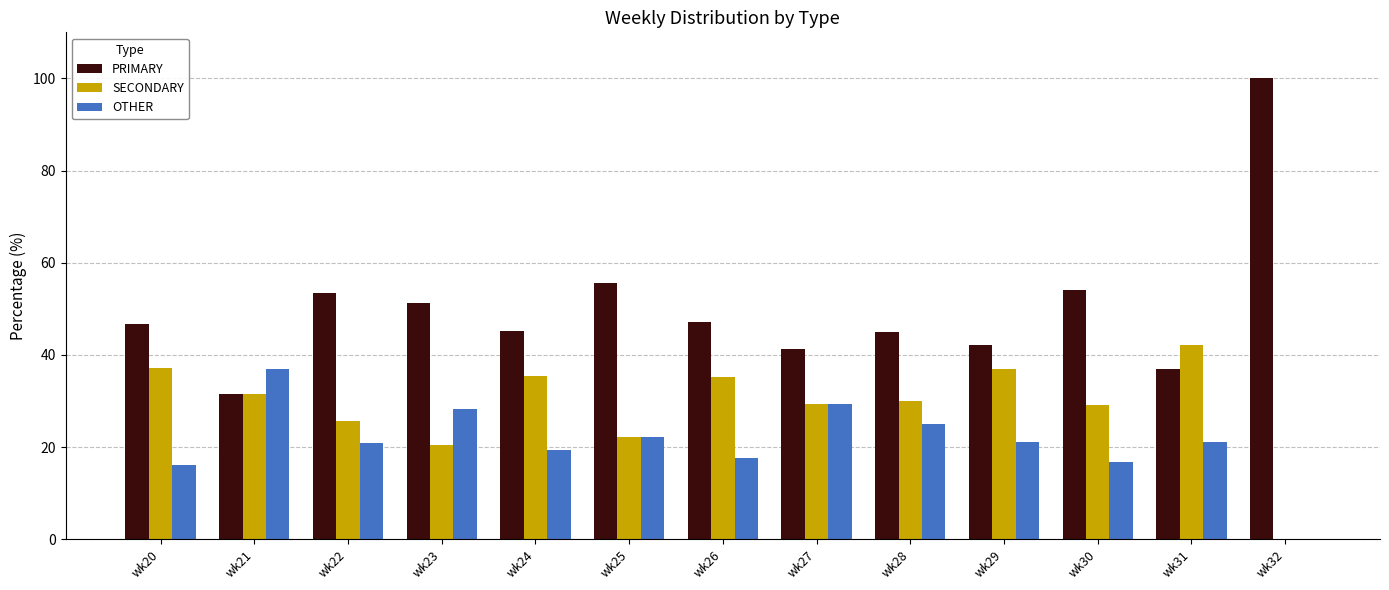

The SECONDARY series shows 22.2 at wk25. True or false?

True